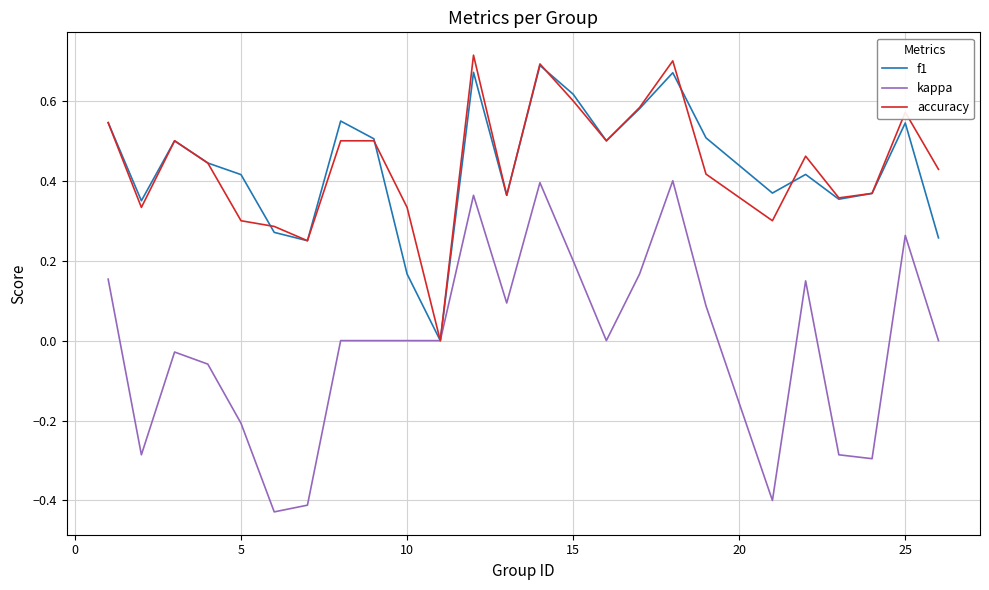

Which series has the widest spread of values?

kappa